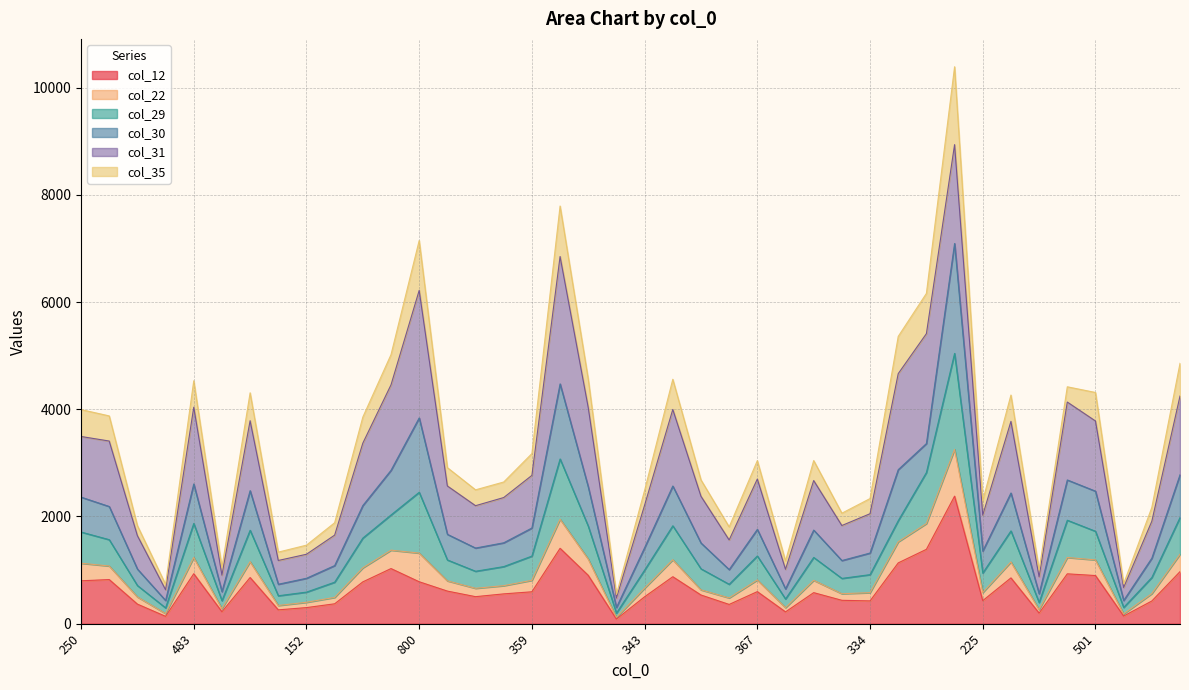

What are all the series names shown in the legend?

col_12, col_22, col_29, col_30, col_31, col_35